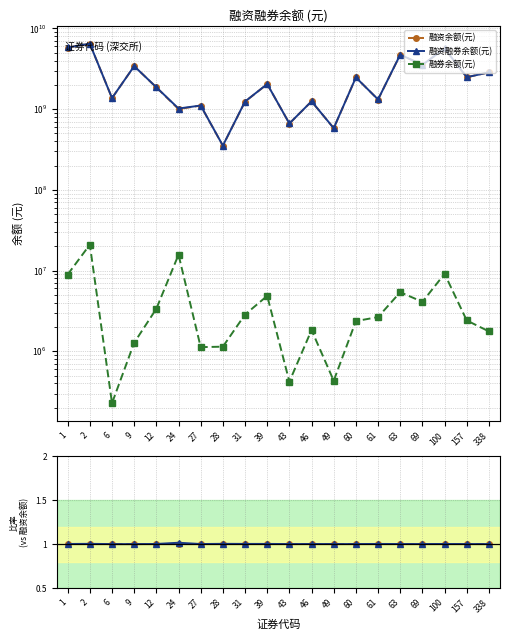

True or false: 融资余额(元) has a value of 1.5 at 27.

False